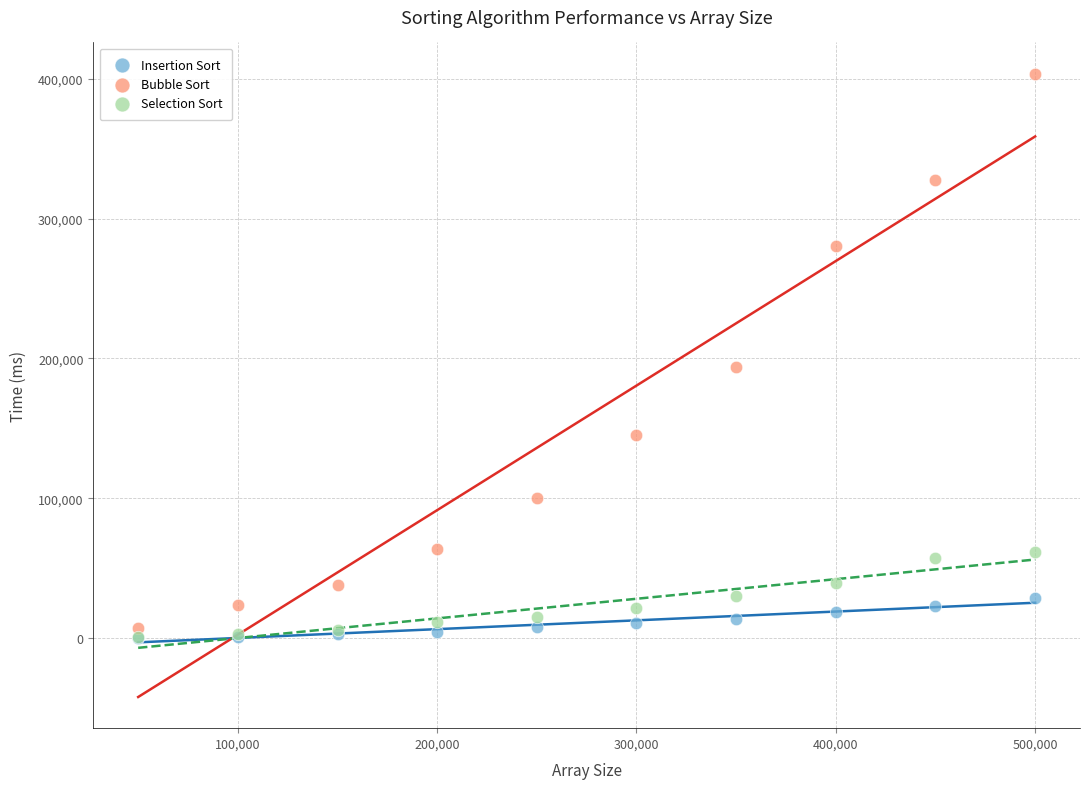

Across all series, what Y value is closest to 202027?

193840